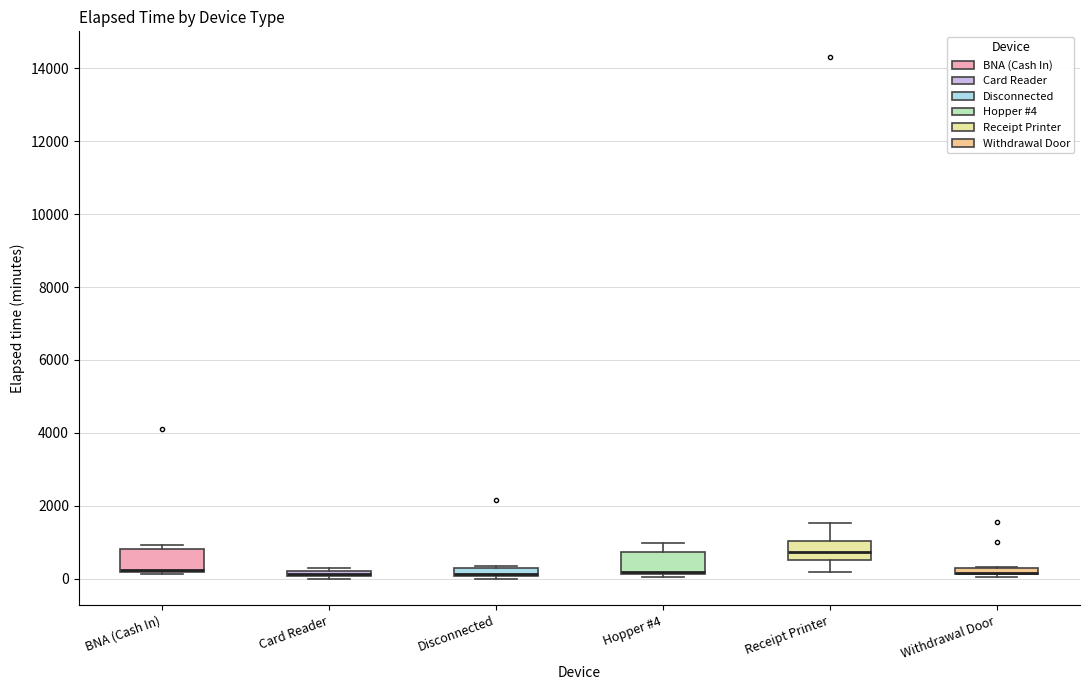

Where does the upper whisker of the box for Receipt Printer end on the y-axis? The values are not printed on the chart, so give them approximately, as read against the axis.

1600